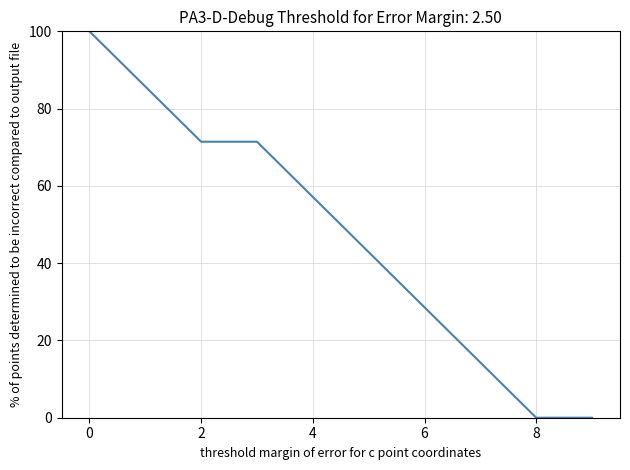

What is the difference between the maximum and minimum values?

100.0